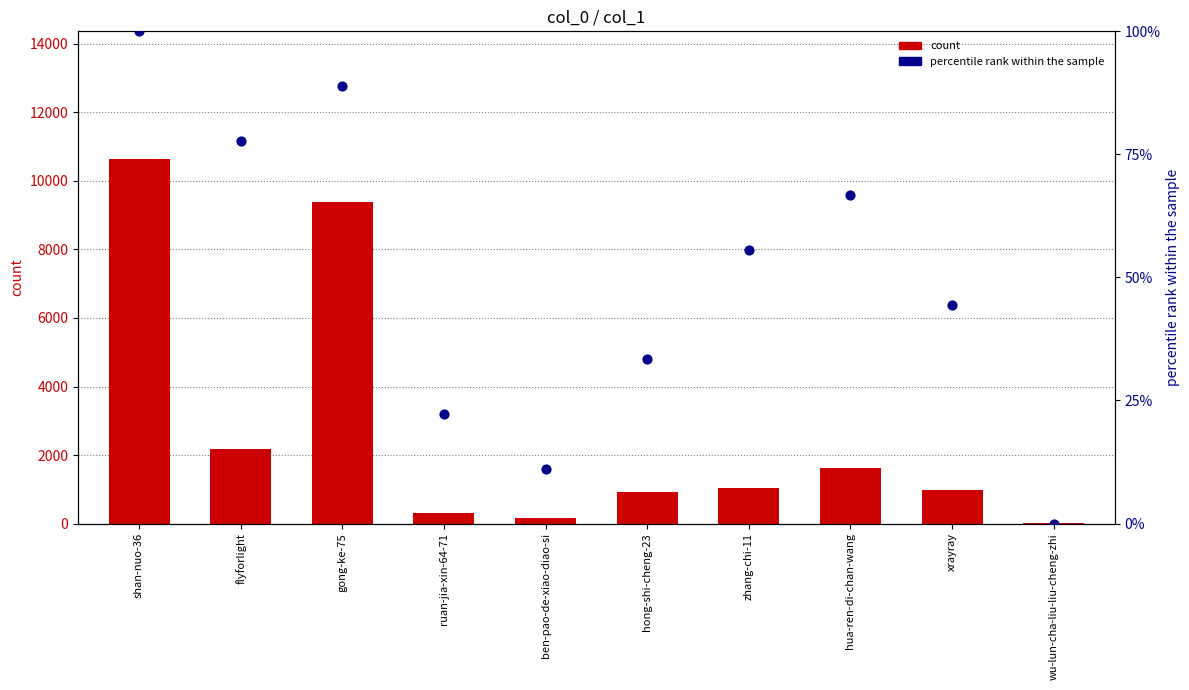

At how many categories does at least one series exceed 1033?

5